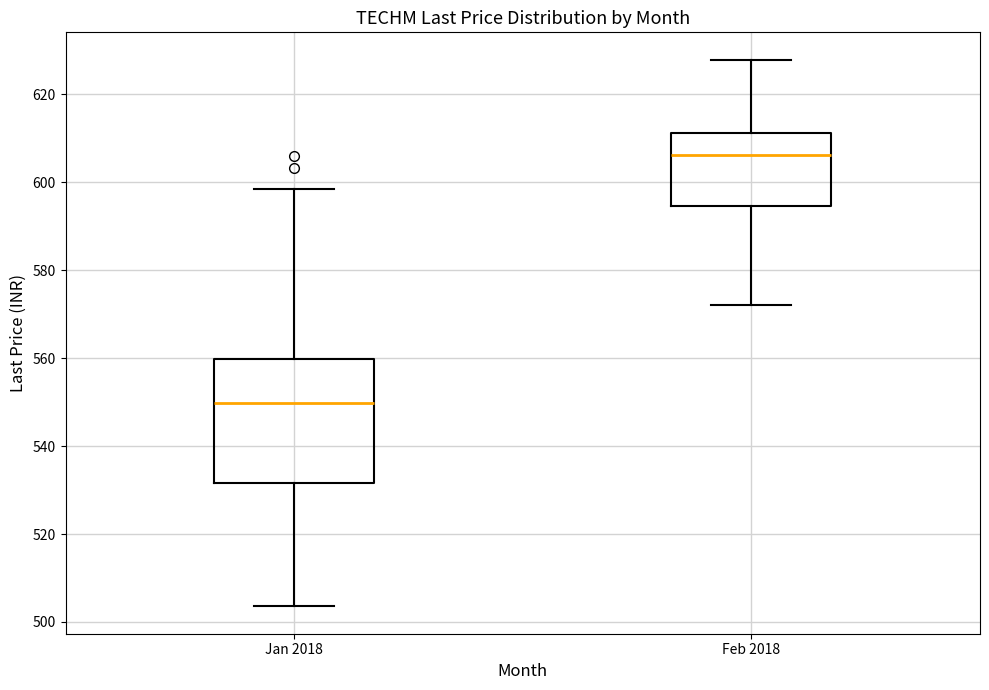

Reading left to right, transcribe this box plot: for each box, give where its median line is, the range the box spans, and where its two whiskers end, as read against the y-axis. The values are not printed on the chart, so give them approximately, as read against the axis.

Jan 2018: median 550, box 532 to 560, whiskers 504 to 598
Feb 2018: median 606, box 594 to 612, whiskers 572 to 628